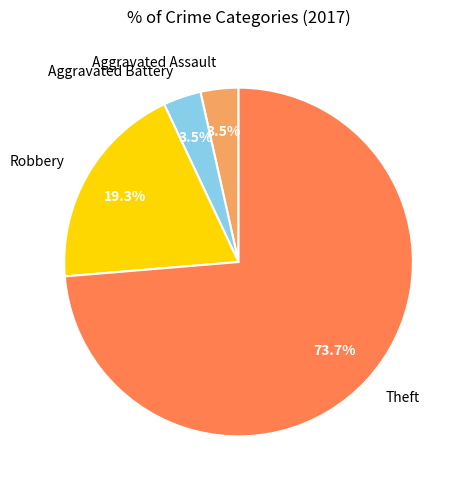

Combined, what portion of the pie is Aggravated Assault and Robbery?

22.8%